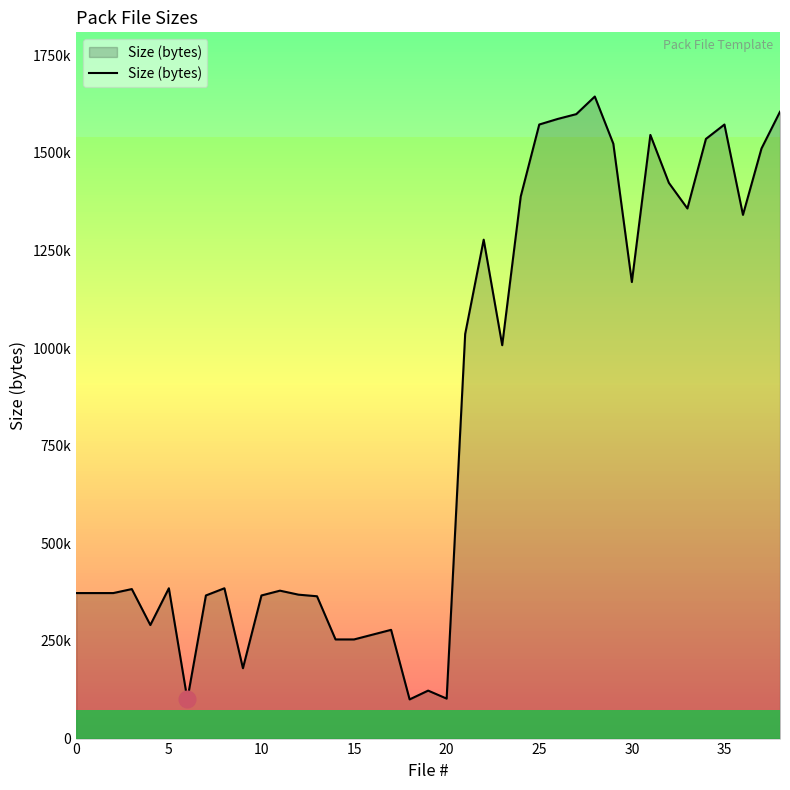

Does the chart display data point markers on the line(s)?

No